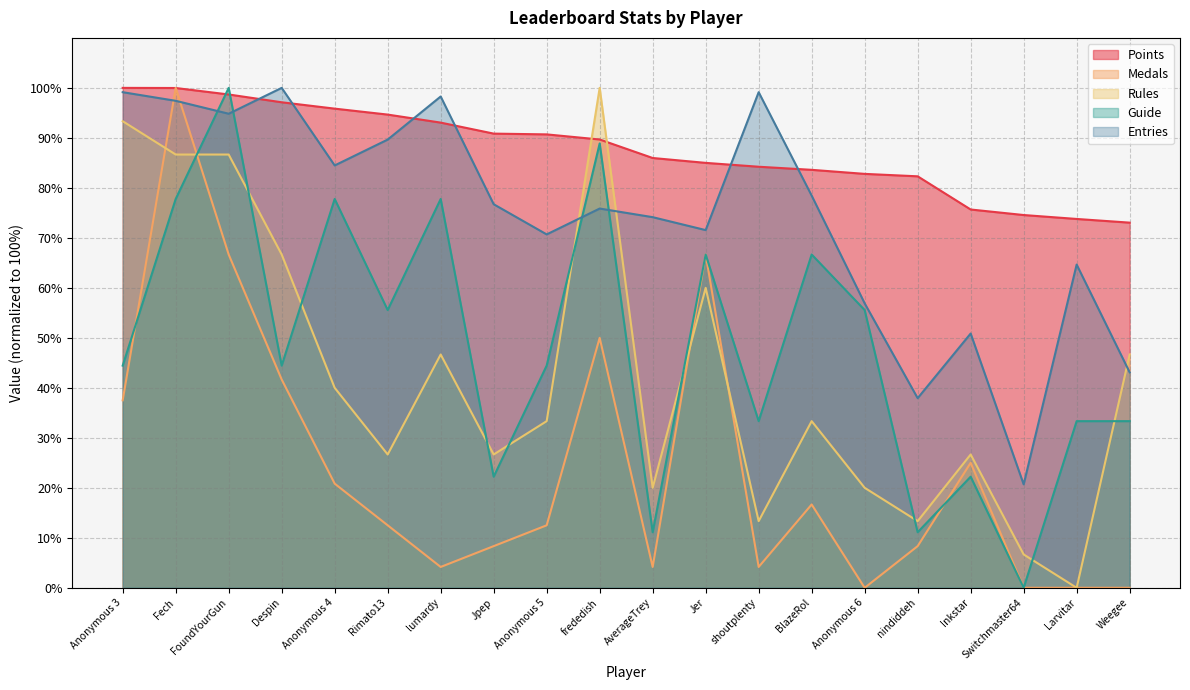

What is the total value across all series at Anonymous 6?

215.3